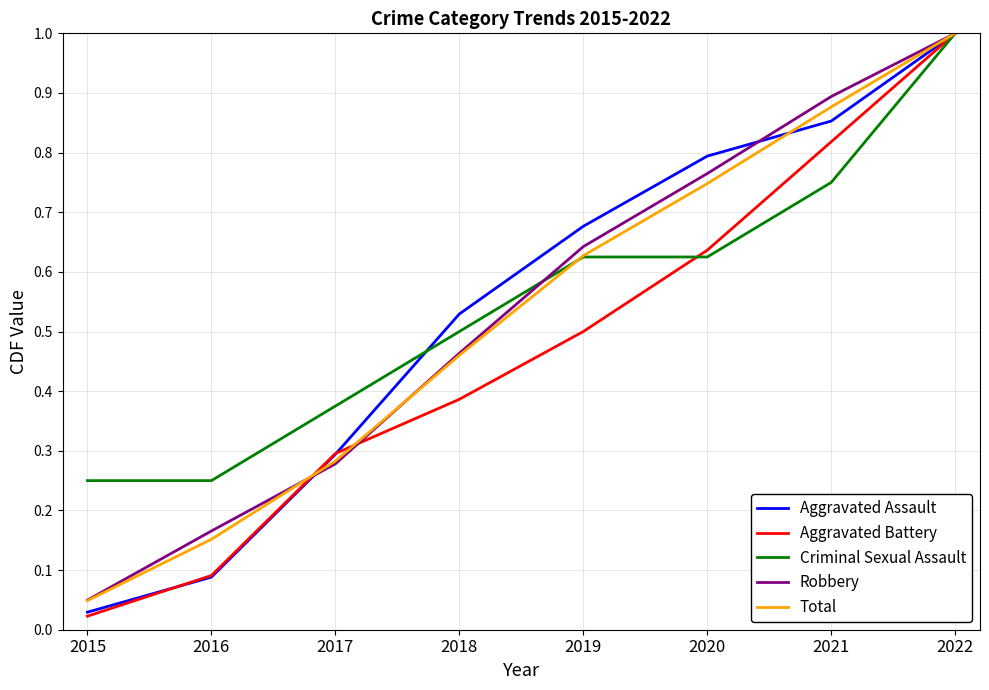

Which series has the largest range (max minus min)?

Aggravated Battery